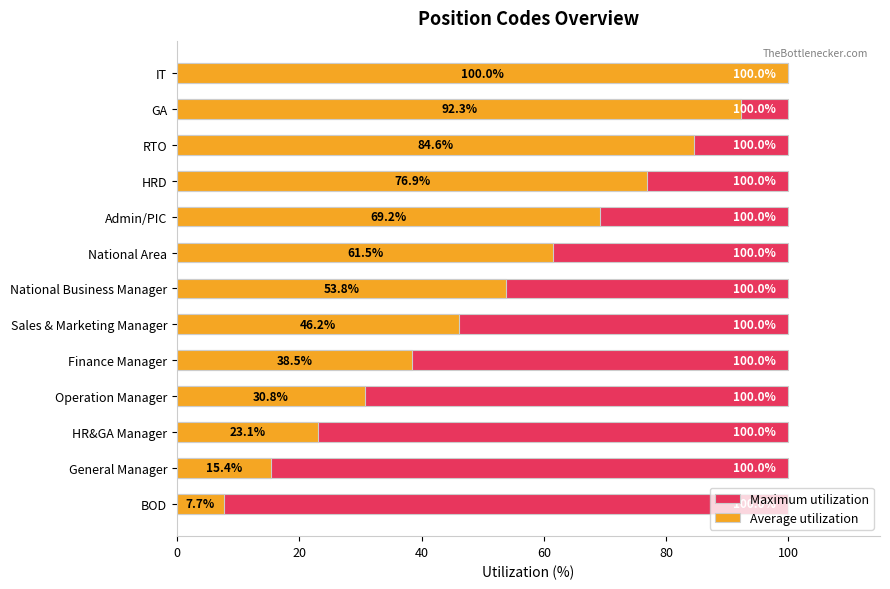

What is the difference between the second highest and second lowest values in the Average utilization series?

76.9